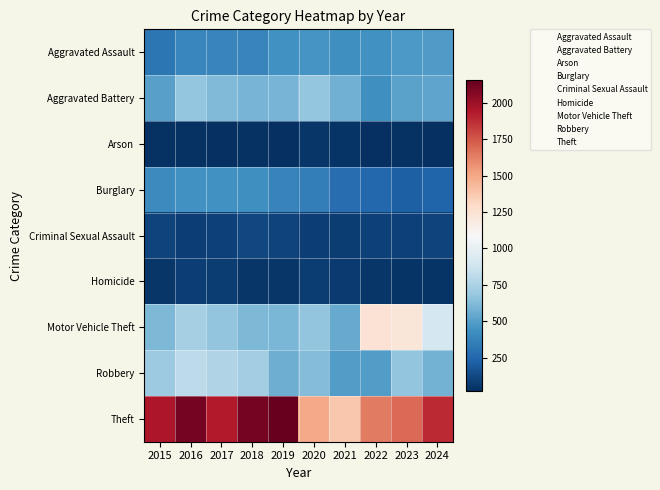

Which series has the largest total across all categories?

Theft